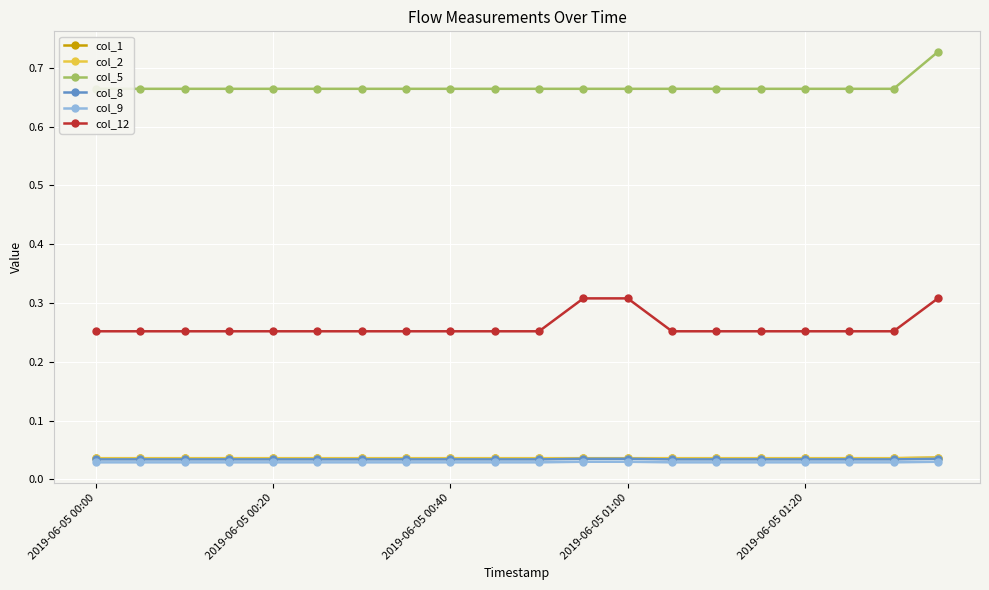

True or false: col_12 has more than 1 points higher than both neighbors.

False